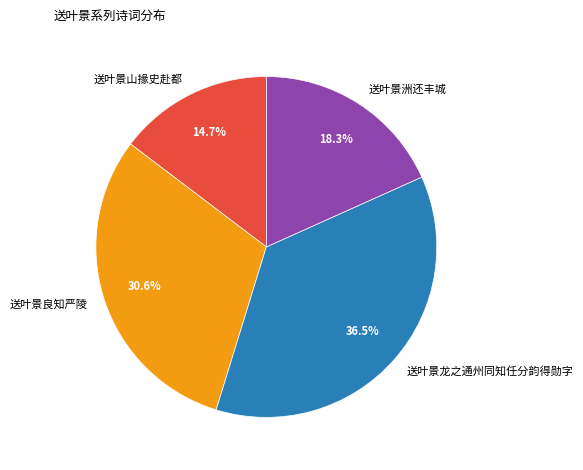

How many slices are in this pie chart?

4